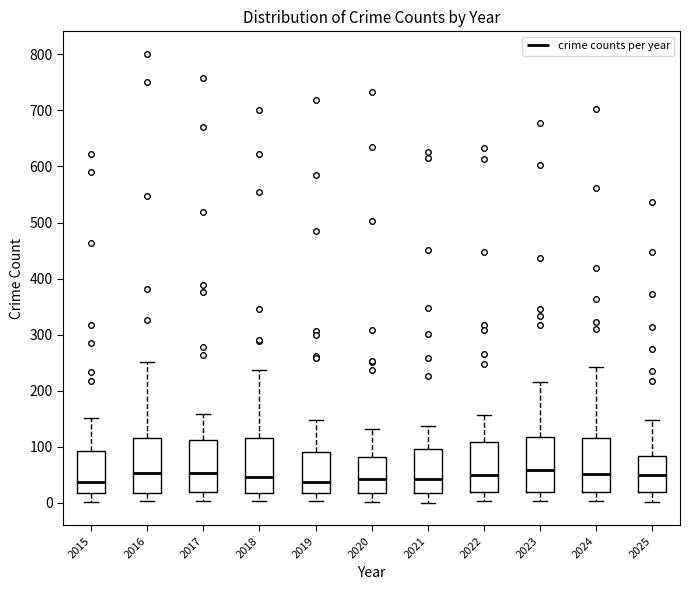

Reading left to right, transcribe this box plot: for each box, give where its median line is, the range the box spans, and where its two whiskers end, as read against the y-axis. The values are not printed on the chart, so give them approximately, as read against the axis.

2015: median 40, box 20 to 90, whiskers 0 to 150
2016: median 50, box 20 to 120, whiskers 0 to 250
2017: median 50, box 20 to 110, whiskers 0 to 160
2018: median 50, box 20 to 120, whiskers 0 to 240
2019: median 40, box 20 to 90, whiskers 0 to 150
2020: median 40, box 20 to 80, whiskers 0 to 130
2021: median 40, box 20 to 100, whiskers 0 to 140
2022: median 50, box 20 to 110, whiskers 0 to 160
2023: median 60, box 20 to 120, whiskers 0 to 220
2024: median 50, box 20 to 120, whiskers 0 to 240
2025: median 50, box 20 to 80, whiskers 0 to 150